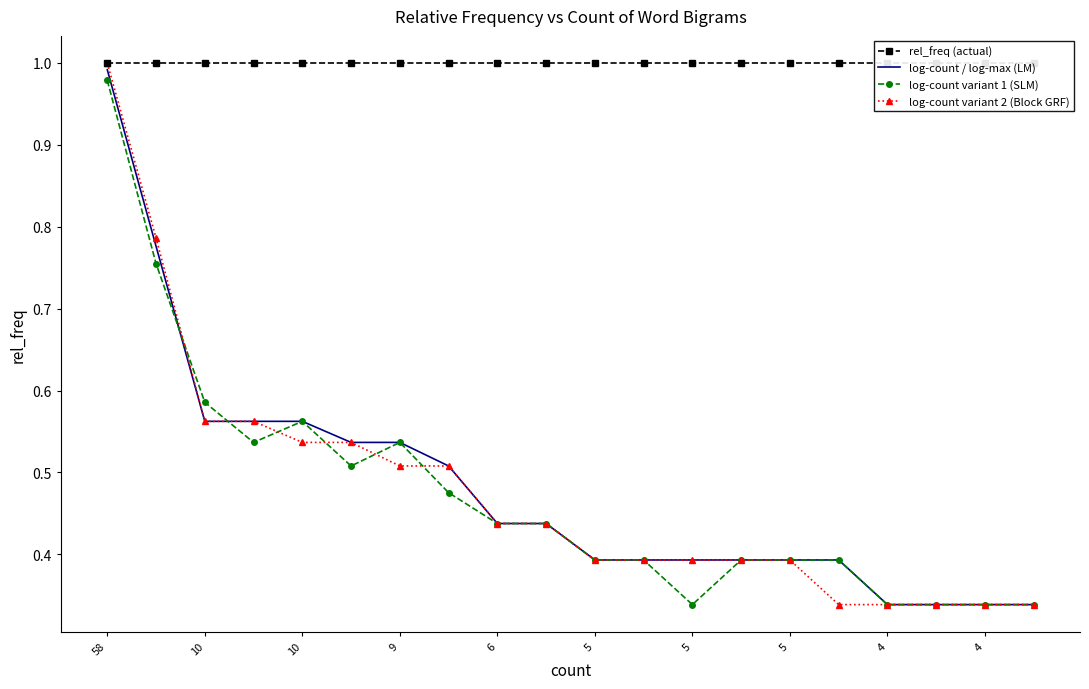

What are all the series names shown in the legend?

rel_freq (actual), log-count / log-max (LM), log-count variant 1 (SLM), log-count variant 2 (Block GRF)